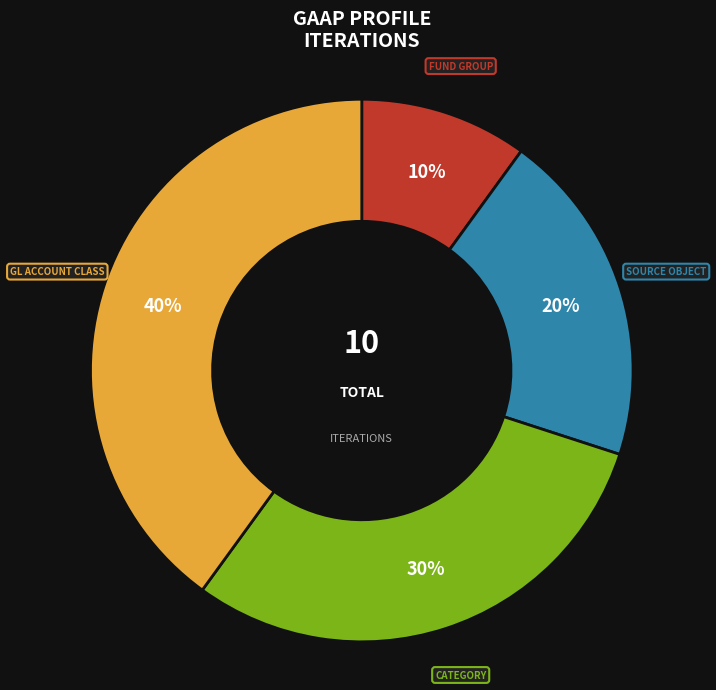

Is there any slice that represents more than half of the pie?

No